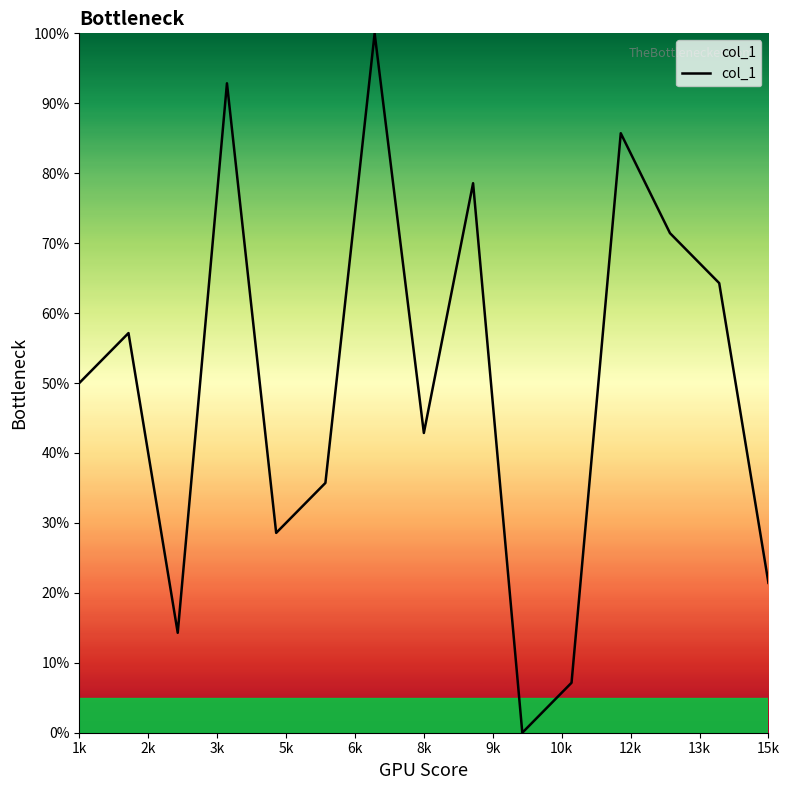

What is the maximum value shown in the chart?

100.0